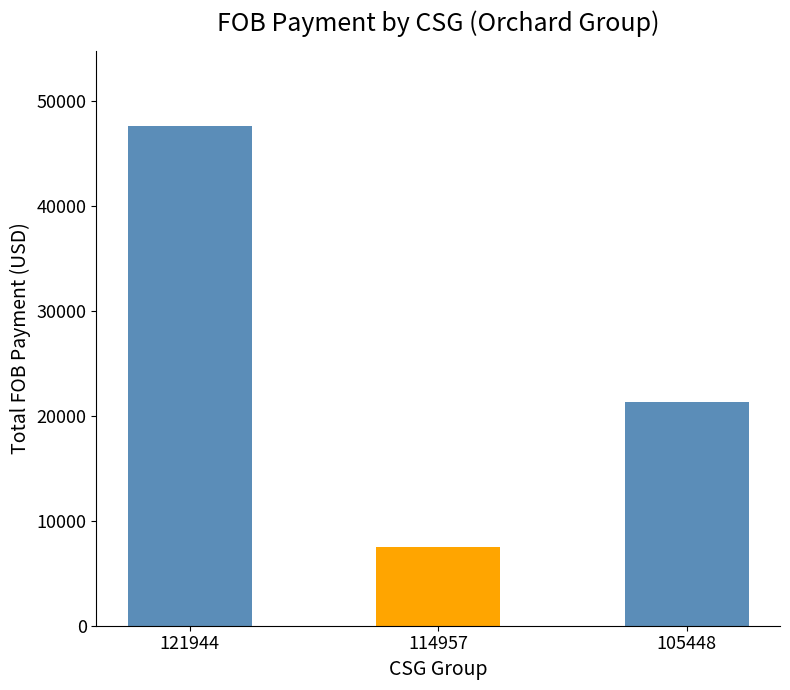

Does the chart contain any negative values?

No